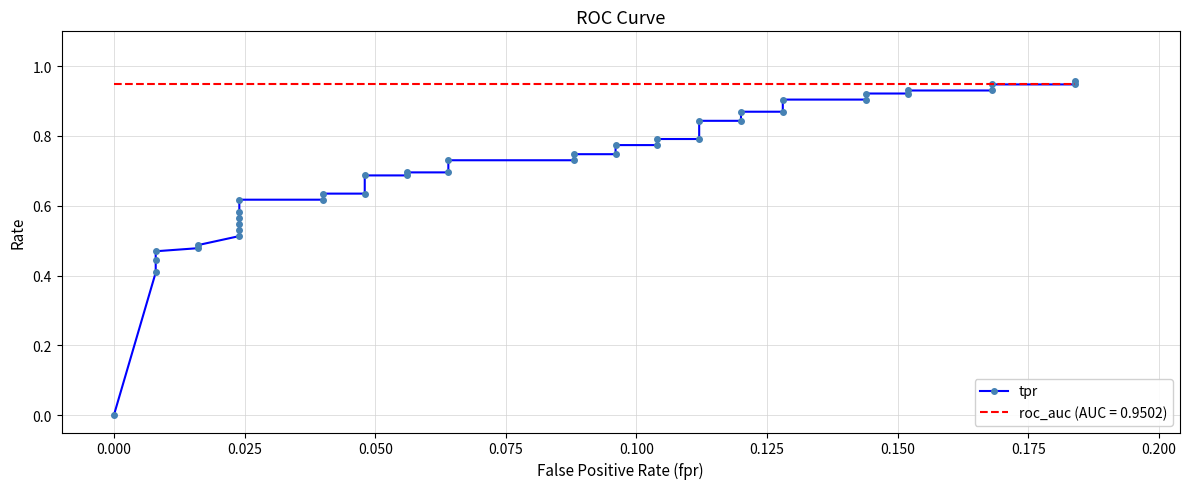

Count the number of categories in the chart.

40